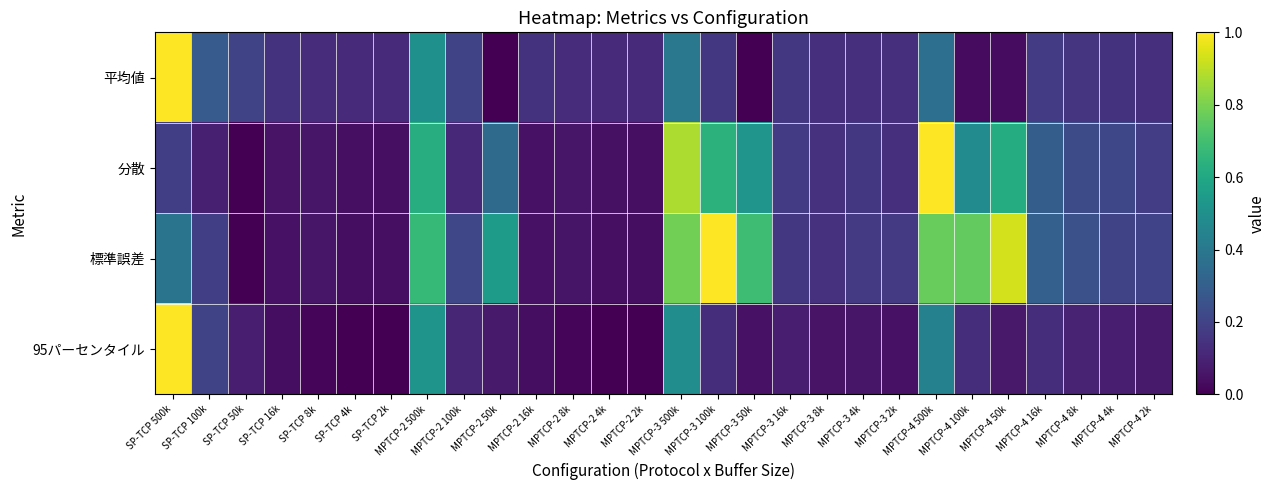

Which category has the highest value across all series?

SP-TCP 500k